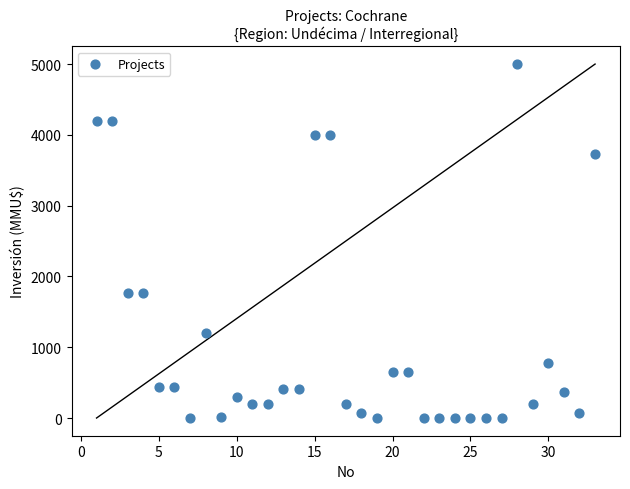

What is the range of Y values (max minus min)?

5000.0